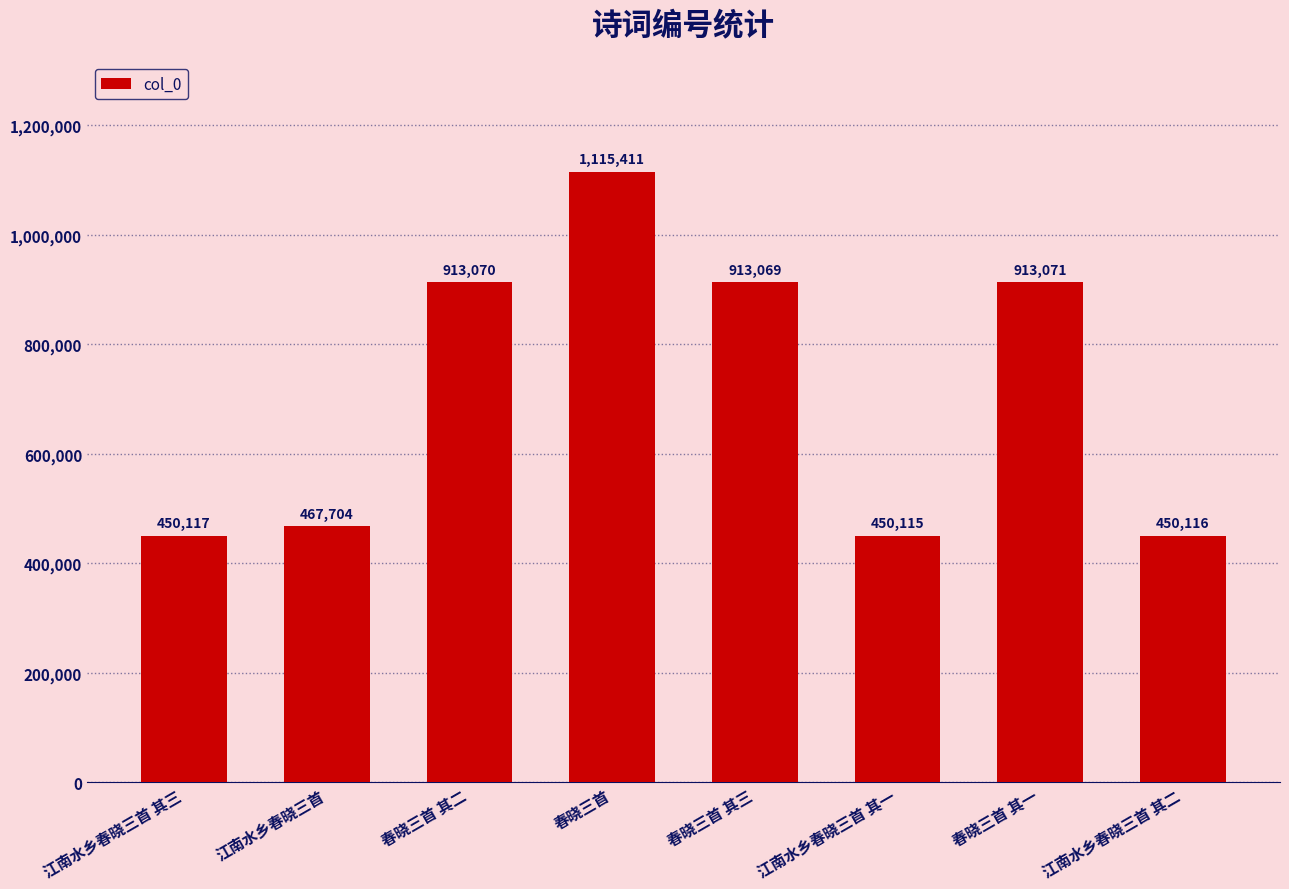

What is the label of the 6th bar from the right?

春晓三首 其二